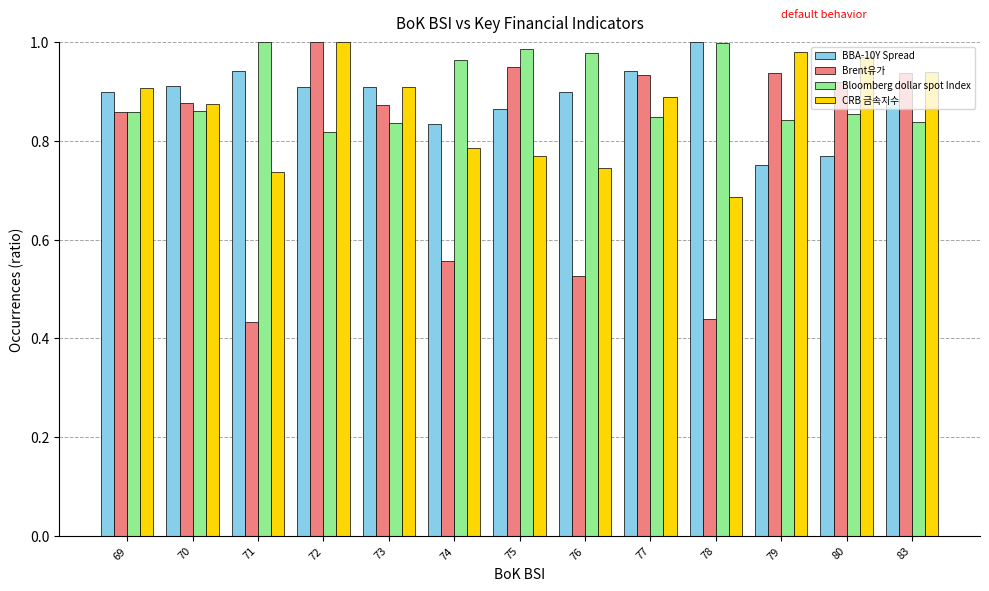

Between 70 and 77, which series saw the biggest shift?

Brent유가